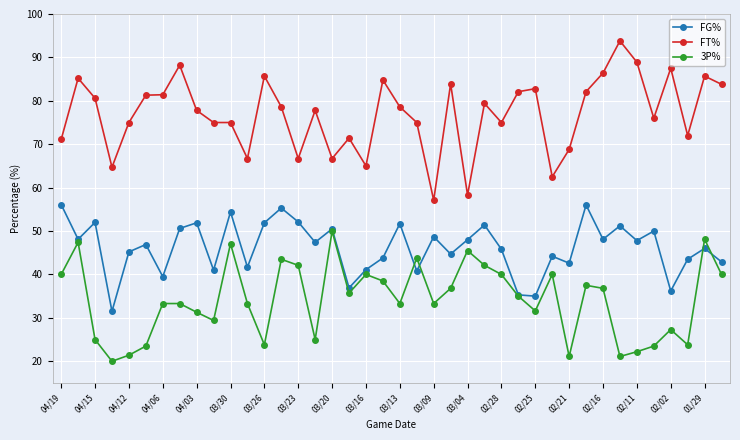

Which series has the largest total across all categories?

FT%